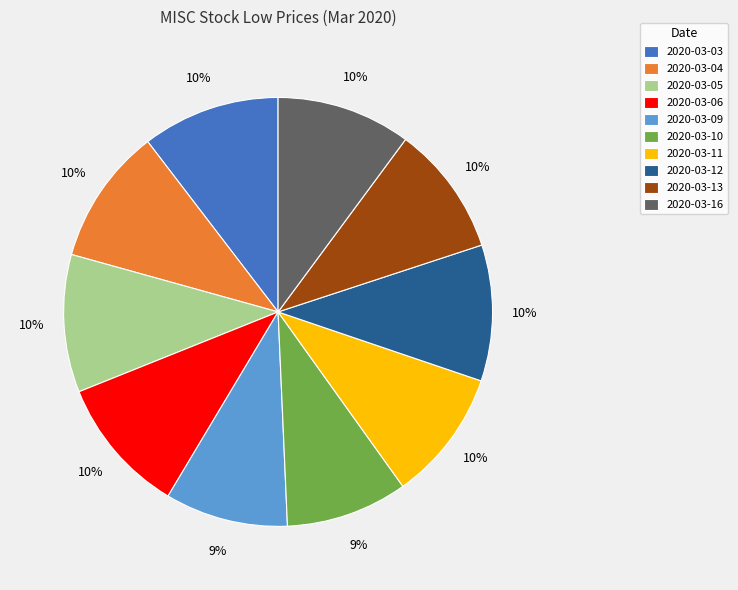

Approximately how many times larger is the value at 2020-03-16 compared to 2020-03-13?

1.0